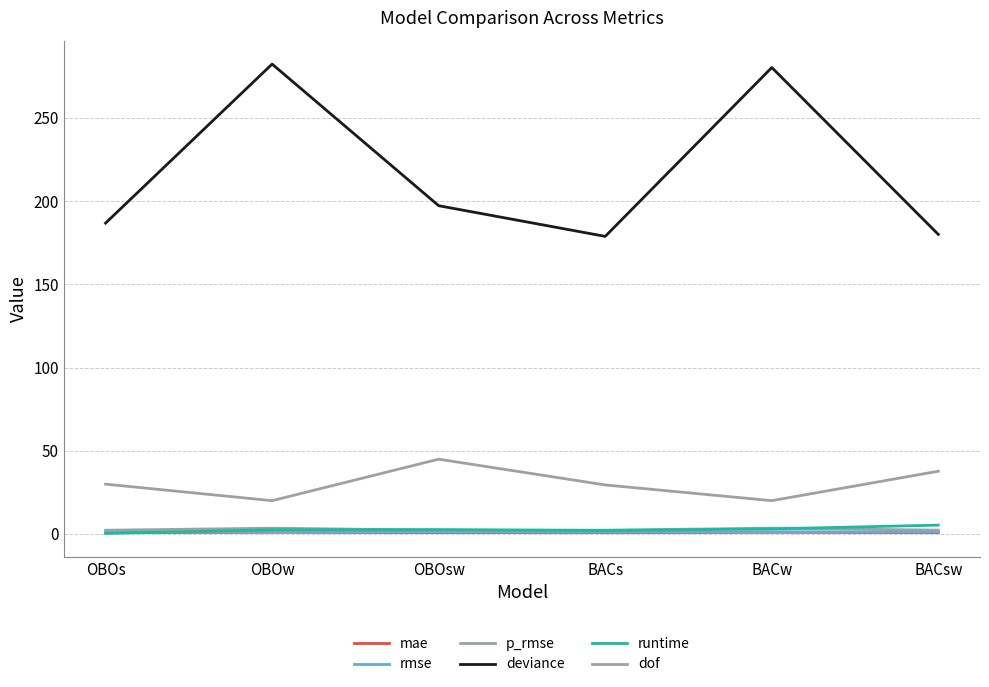

How many lines are shown in the chart?

6